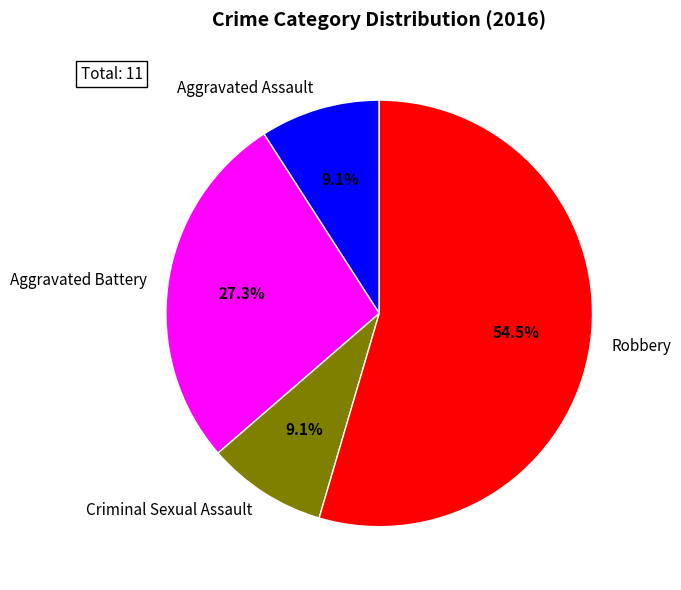

What is the largest slice in the pie chart?

Robbery